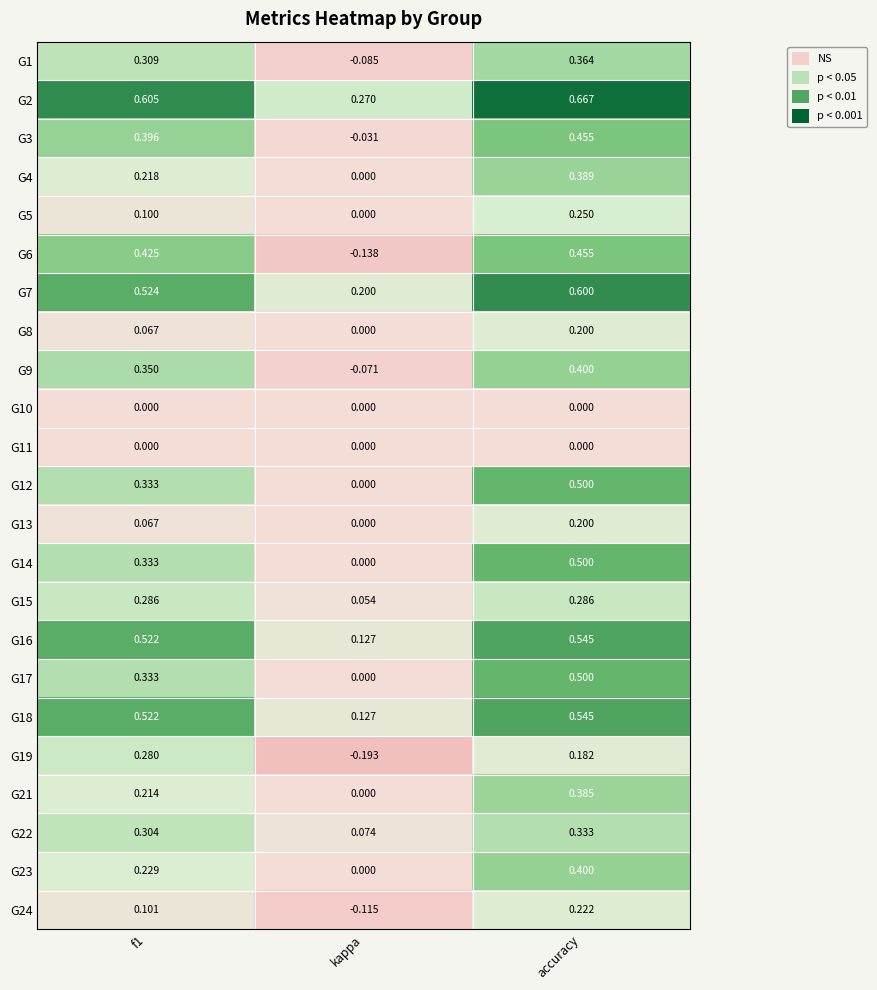

At which category does the chart reach its minimum across all series?

kappa